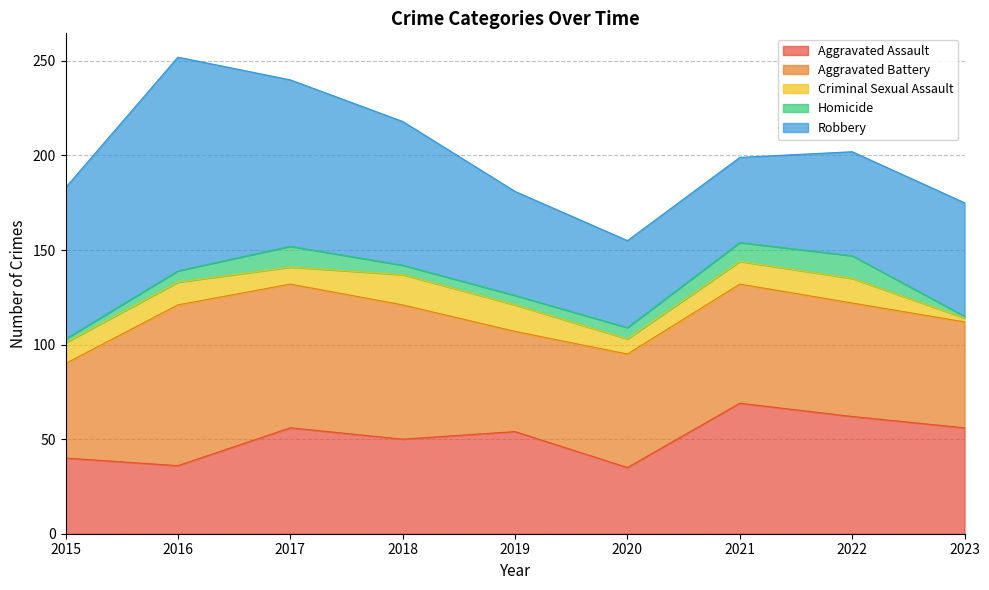

True or false: Criminal Sexual Assault has more than 2 points higher than both neighbors.

True